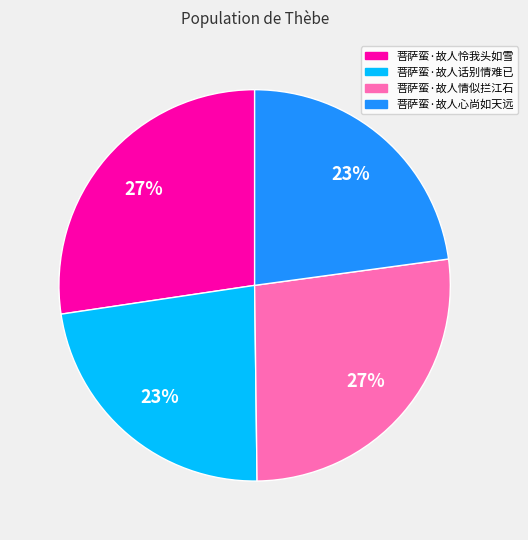

How many slices are in this pie chart?

4